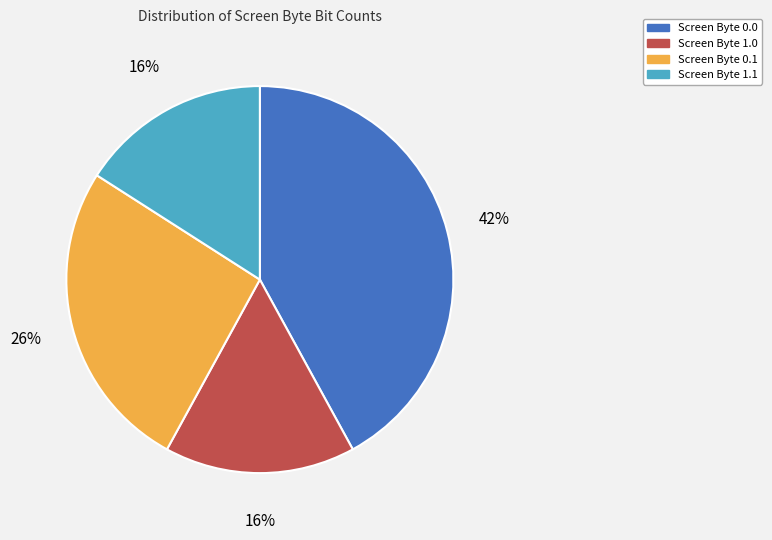

What percentage is the Screen Byte 1.0 slice, to the nearest percent?

16%